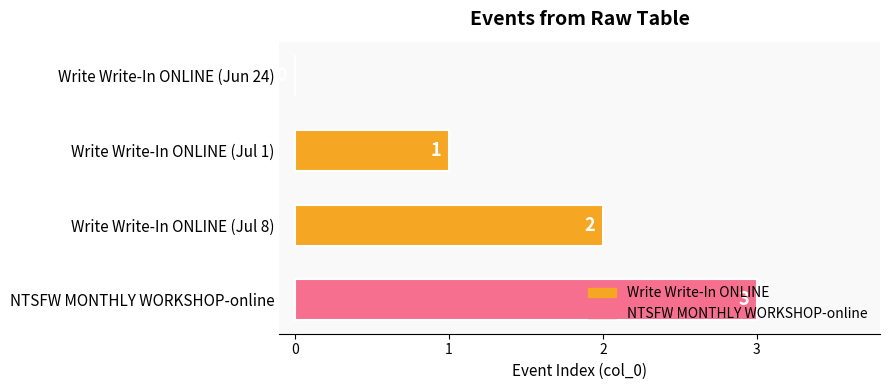

What is the sum of all values?

6